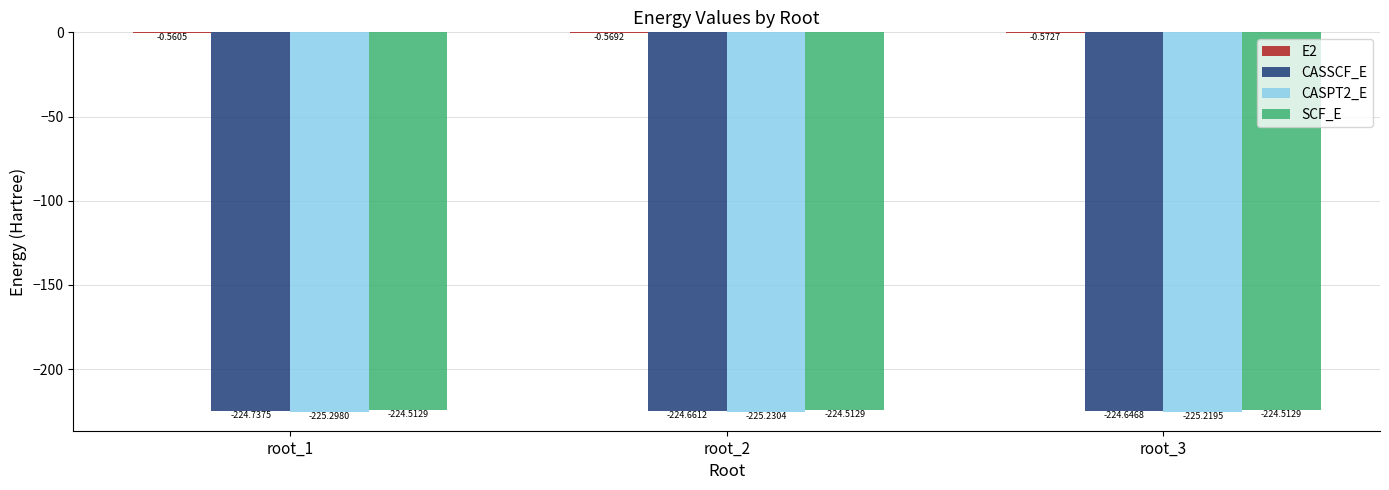

Is the value of CASPT2_E at root_1 greater than the value of SCF_E at root_2?

No